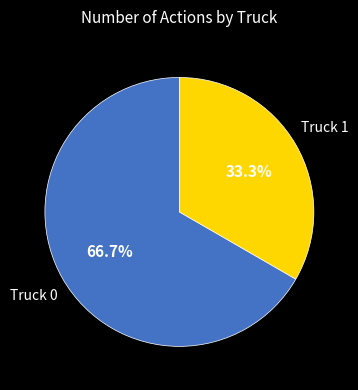

To the nearest percent, what percentage of the pie is Truck 0?

67%